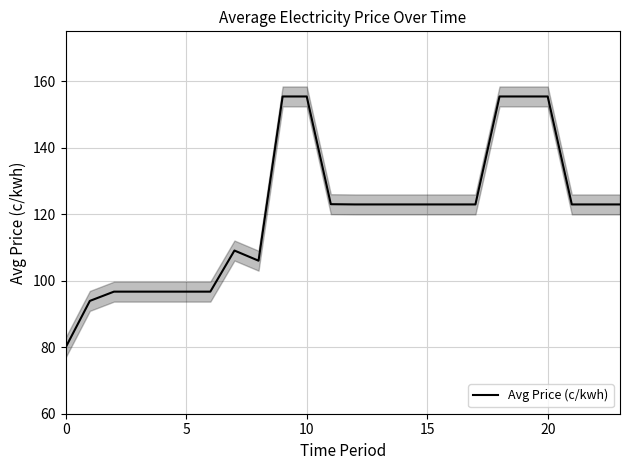

Is it true that the value at 19 is 155.4?

True